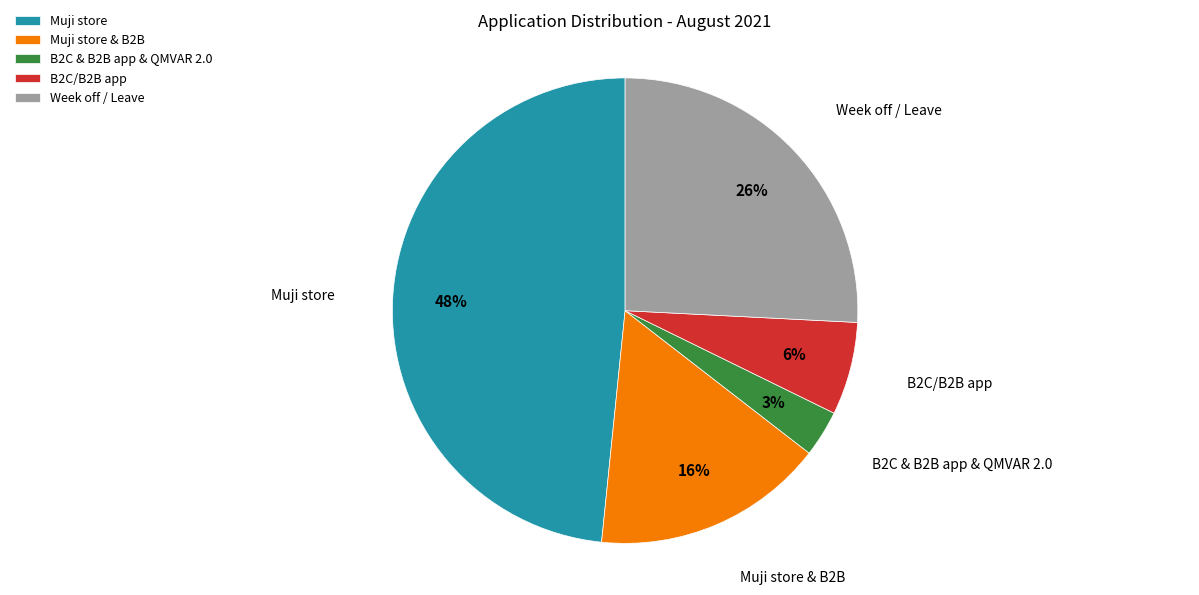

Count the number of slices in the pie.

5